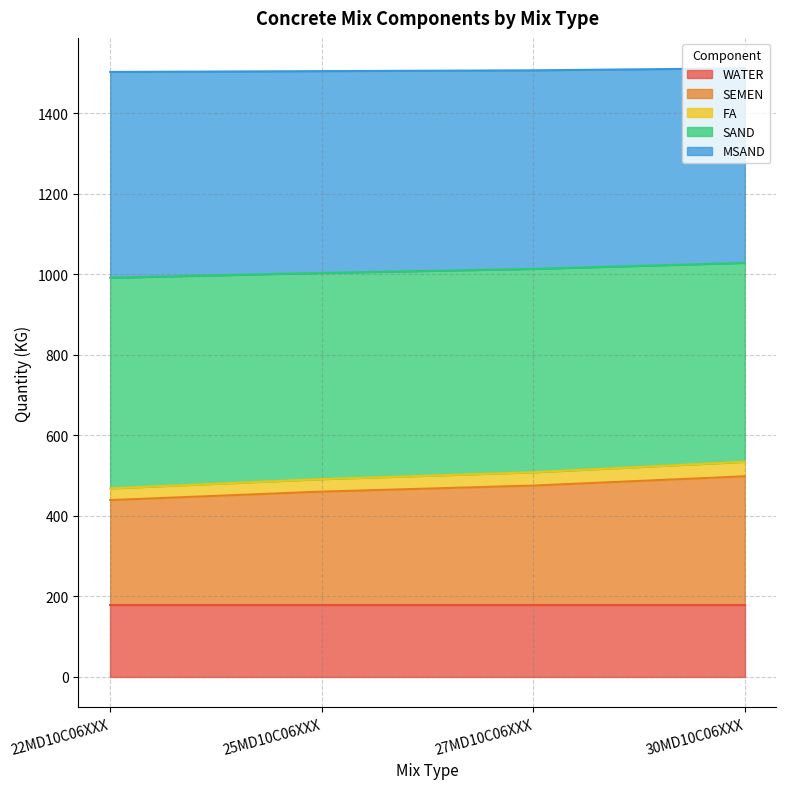

What is the highest value of the WATER series?

178